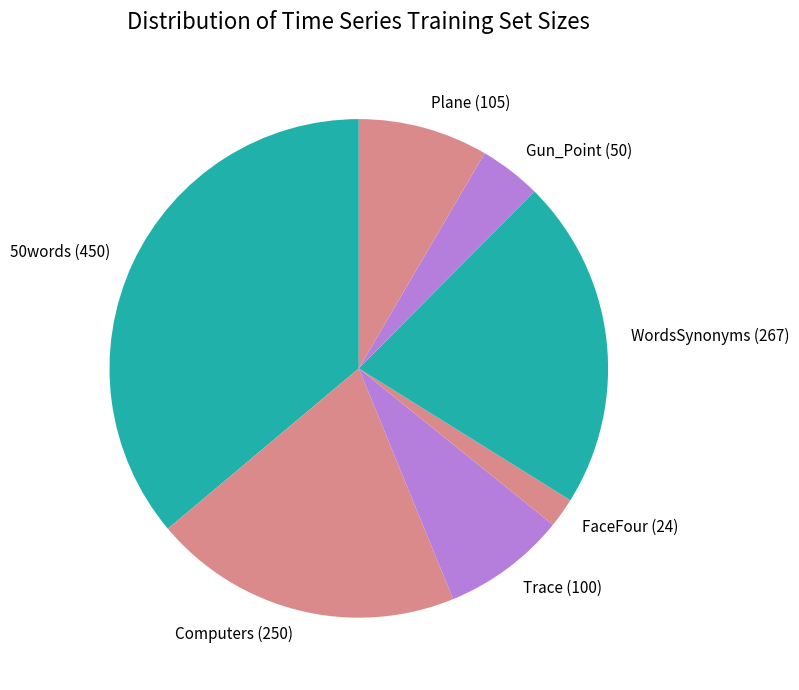

Is there a majority slice in this chart?

No